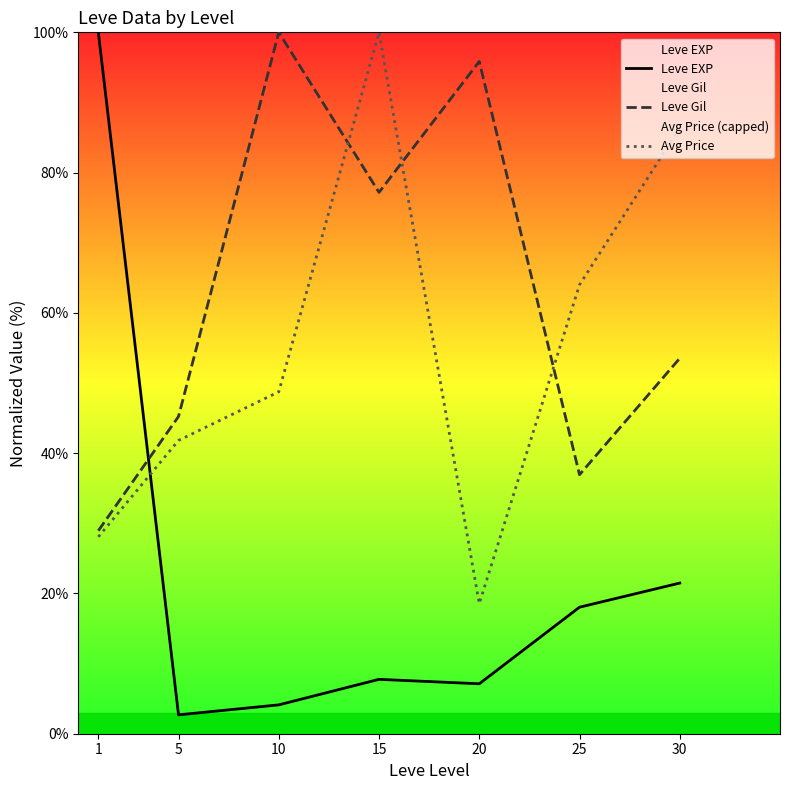

Which series has the largest total across all categories?

Leve Gil